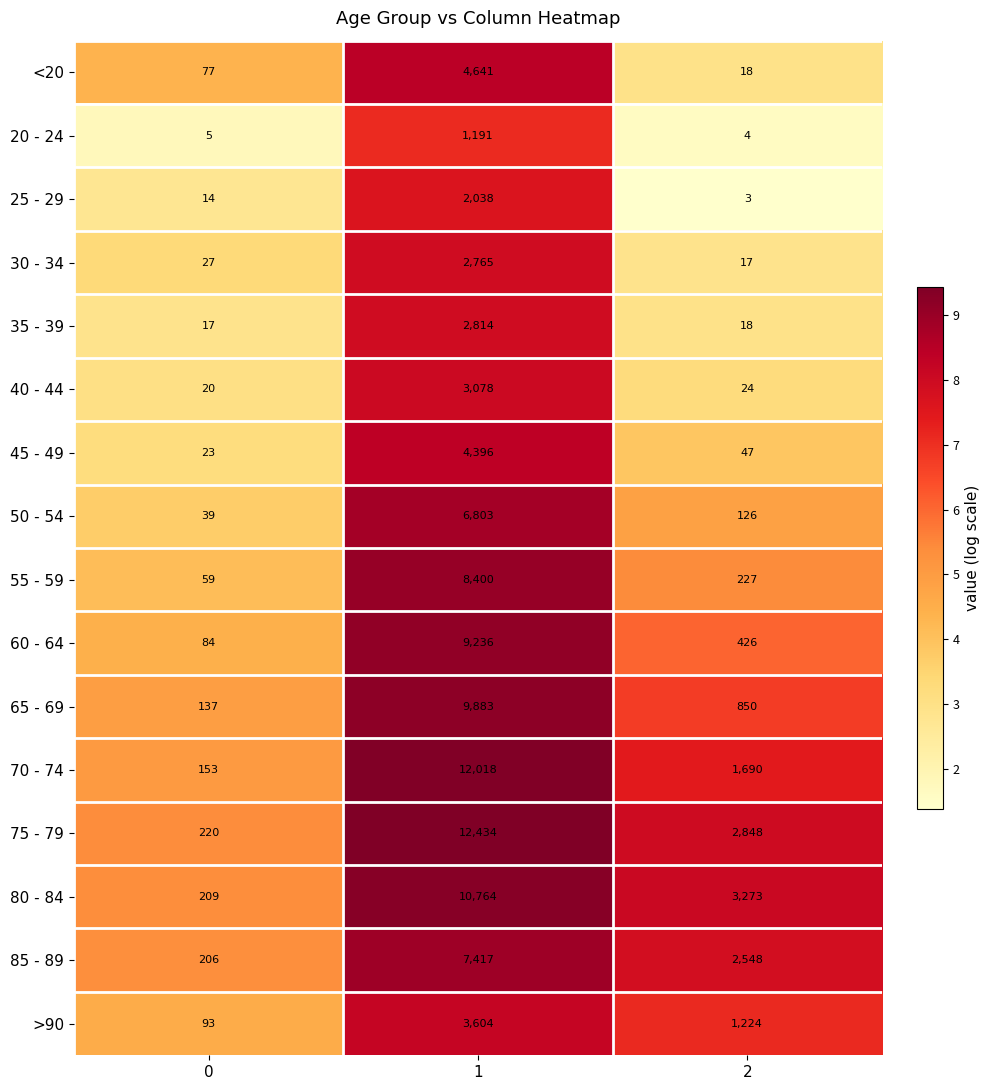

What is the sum of the <20 values at 0 and 2?

95